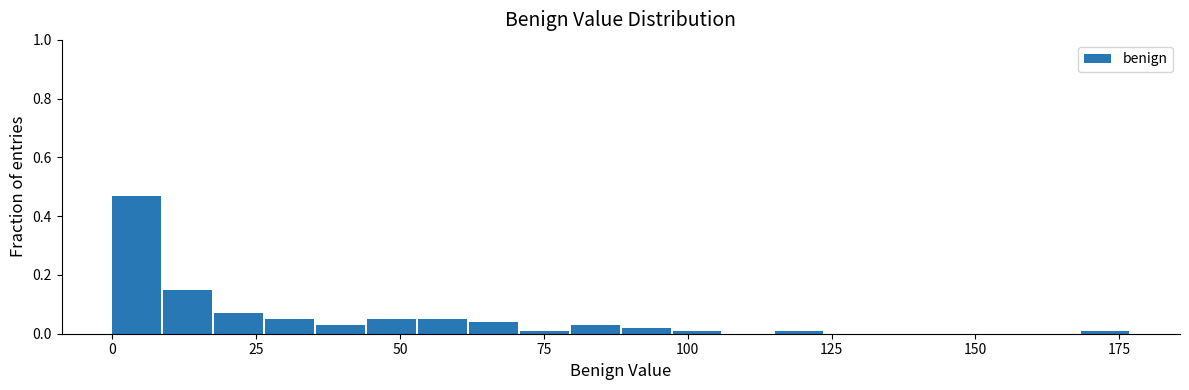

Read against the x-axis, roughly where is the centre of the tallest bar?

5